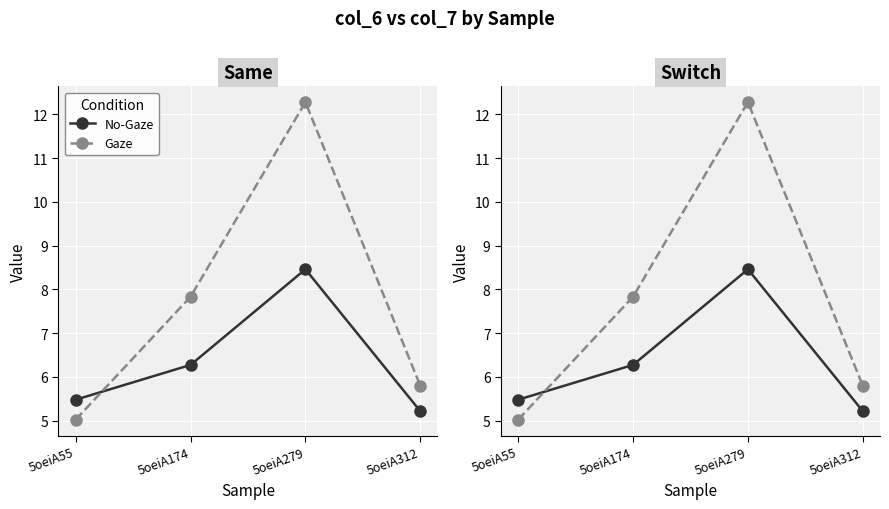

Rank the series by their average value, from lowest to highest.

No-Gaze, Gaze